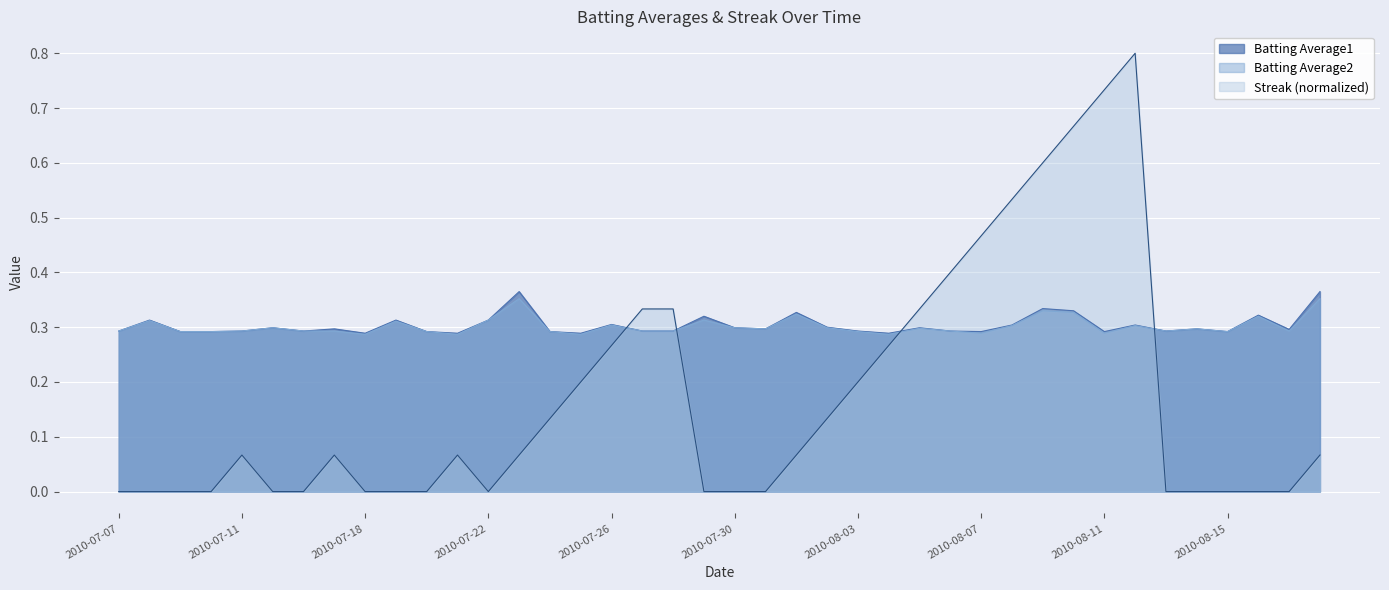

In Batting Average1, how many points are higher than both neighbors (excluding endpoints)?

13